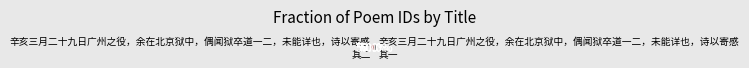

How many slices are in this pie chart?

2